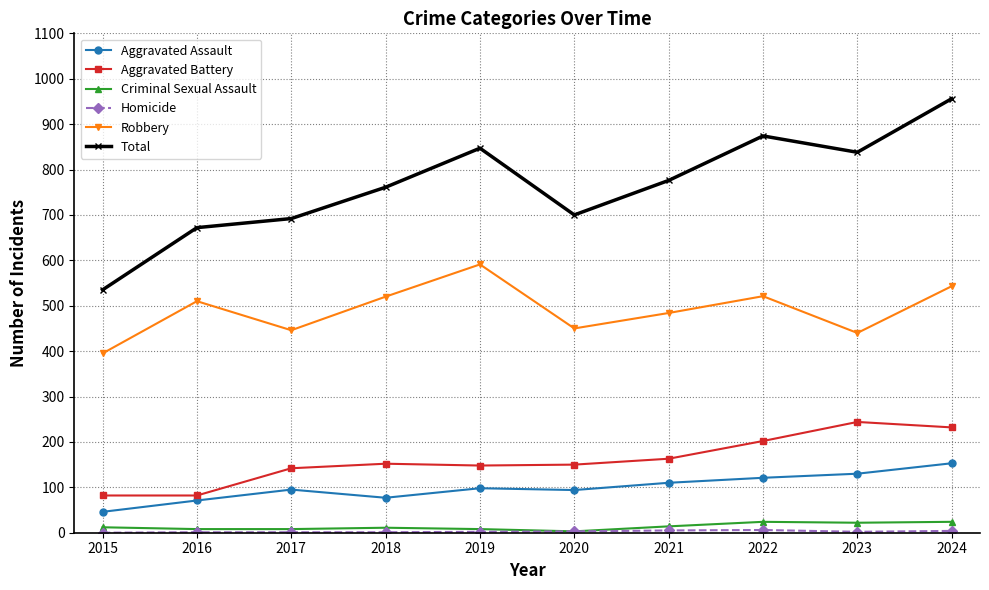

The Total series shows 481 at 2022. True or false?

False